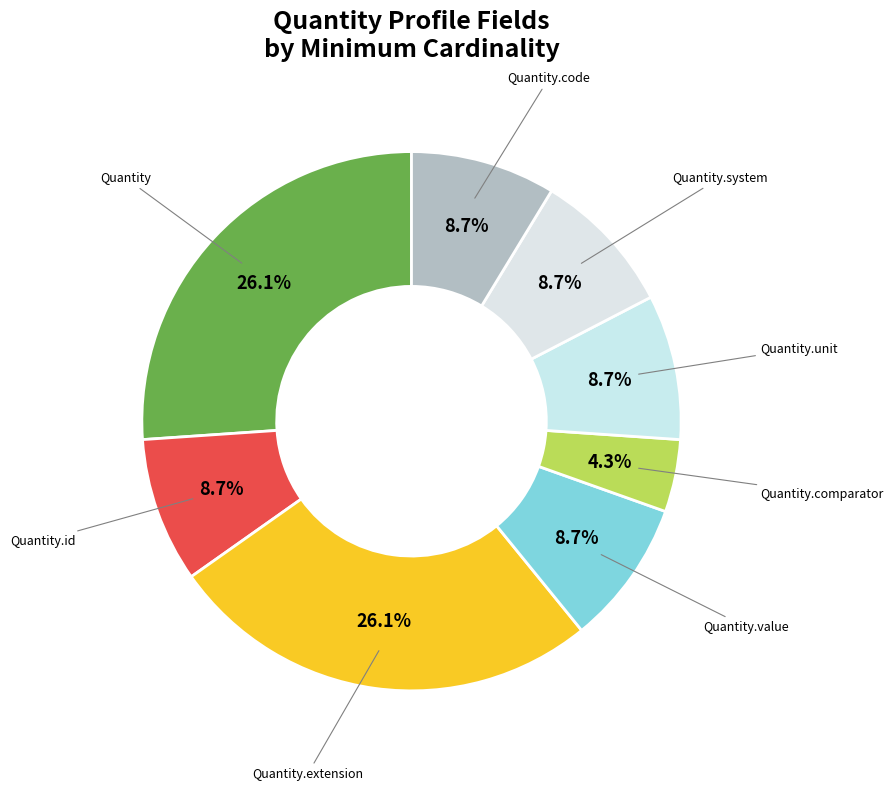

Is Quantity the majority of the pie?

No